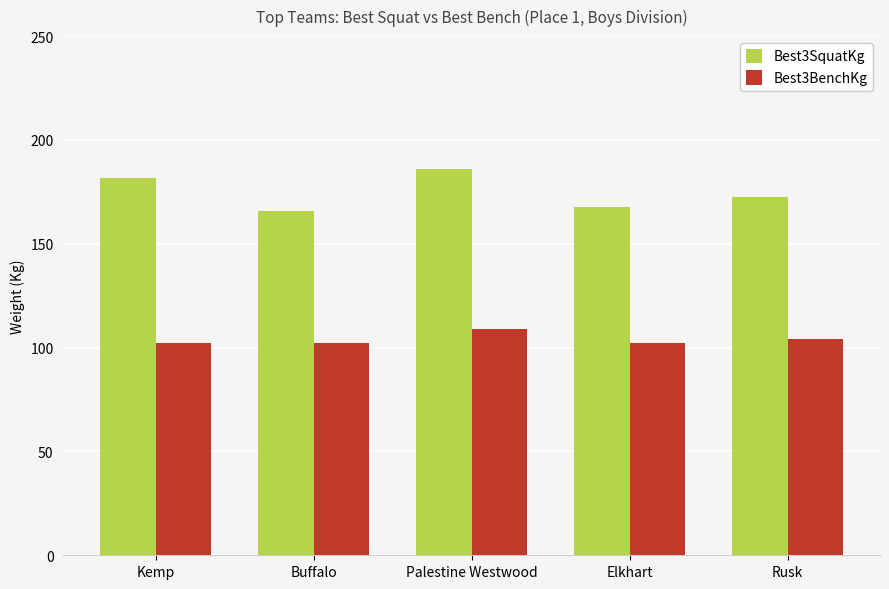

Does the chart contain stacked bars?

No